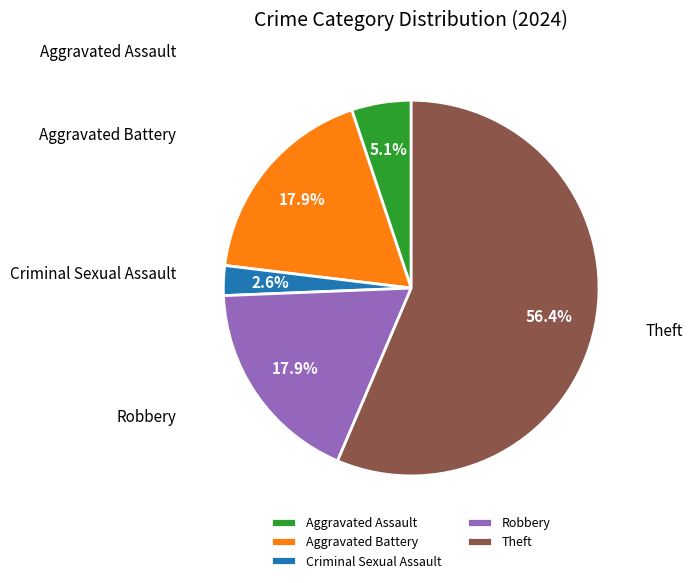

What is the majority slice?

Theft